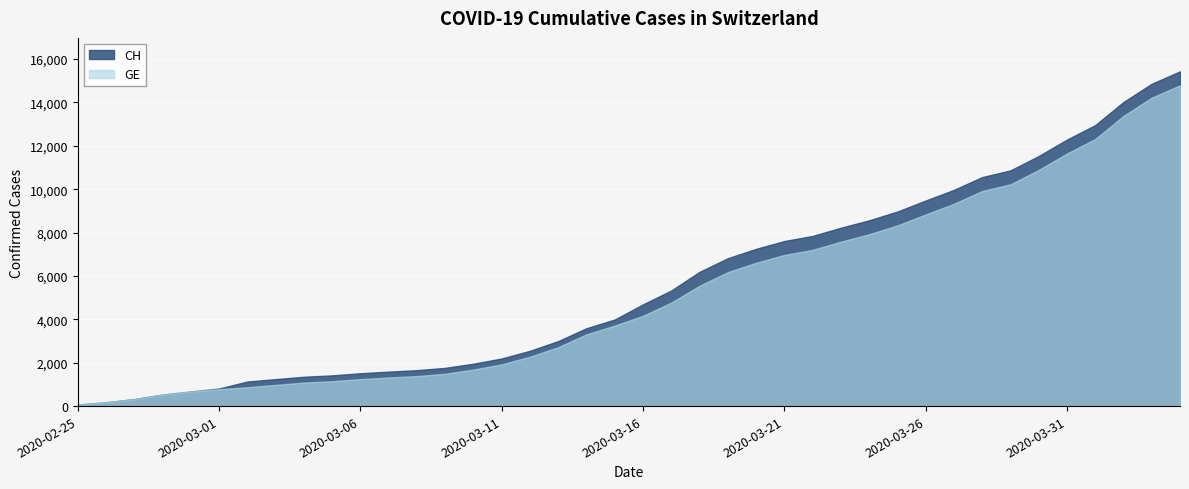

Is the value of CH at 2020-03-08 greater than the value of GE at 2020-03-01?

Yes